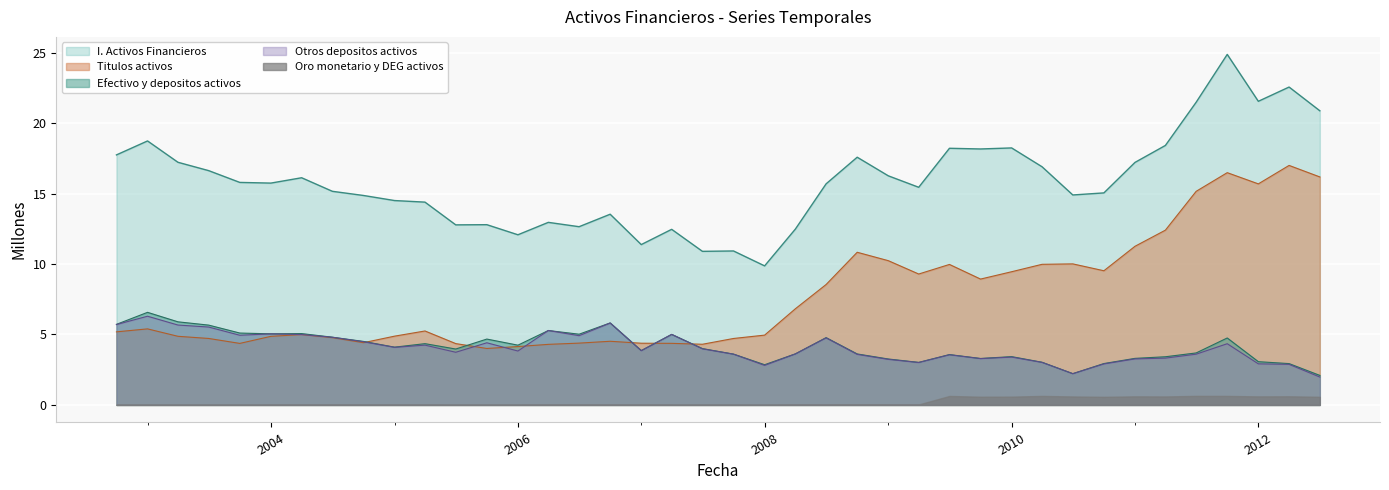

How many data points in Titulos activos are less than 5?

19